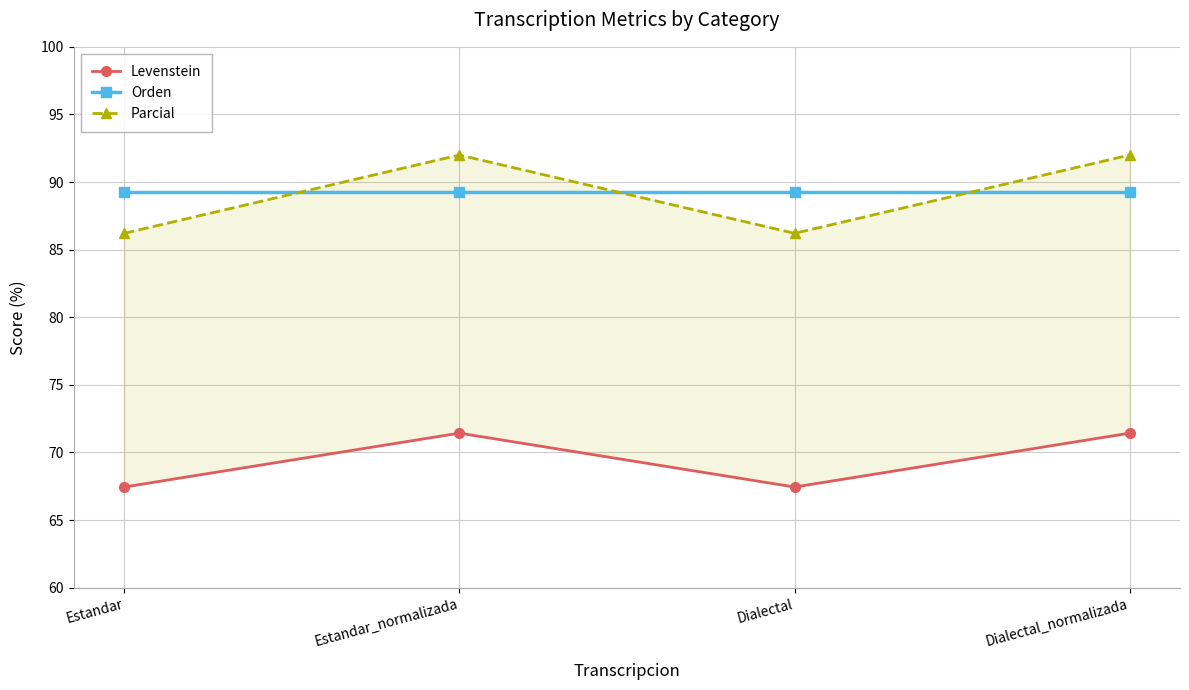

What position from the left is Dialectal?

3